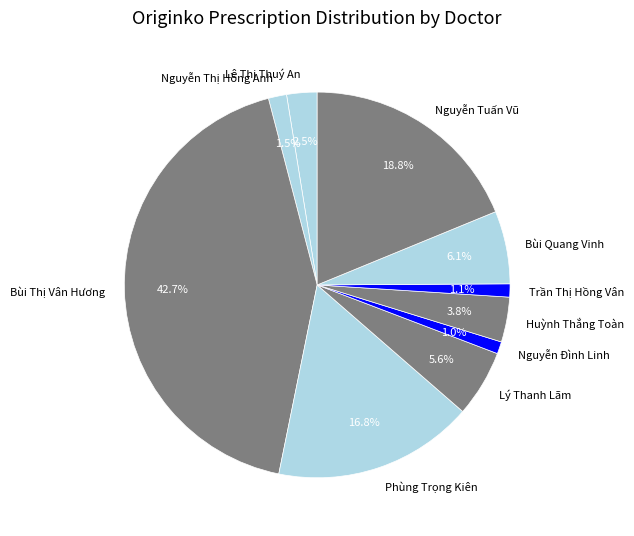

Is Huỳnh Thắng Toàn the majority of the pie?

No